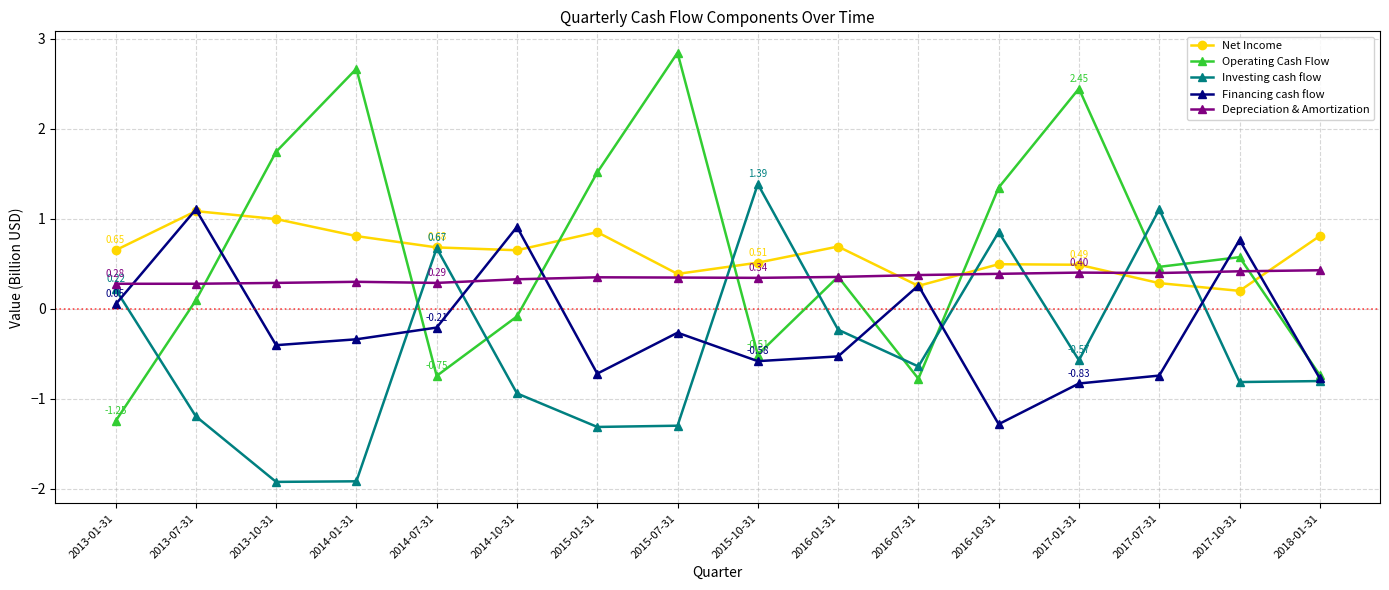

How many interior local peaks does the Operating Cash Flow series have?

5